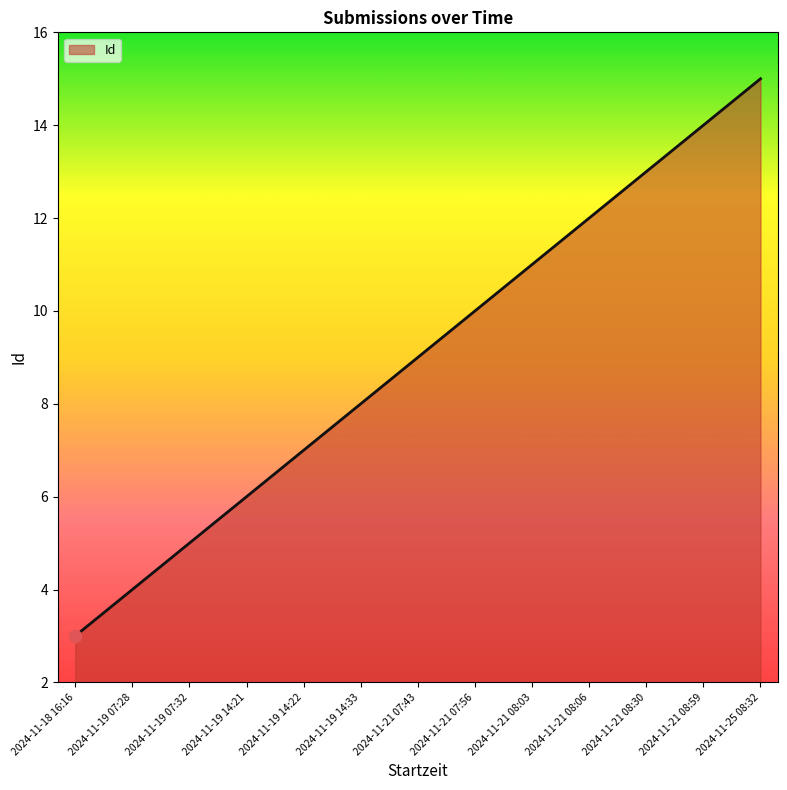

Which has a higher value, 2024-11-21 07:43 or 2024-11-19 14:21?

2024-11-21 07:43